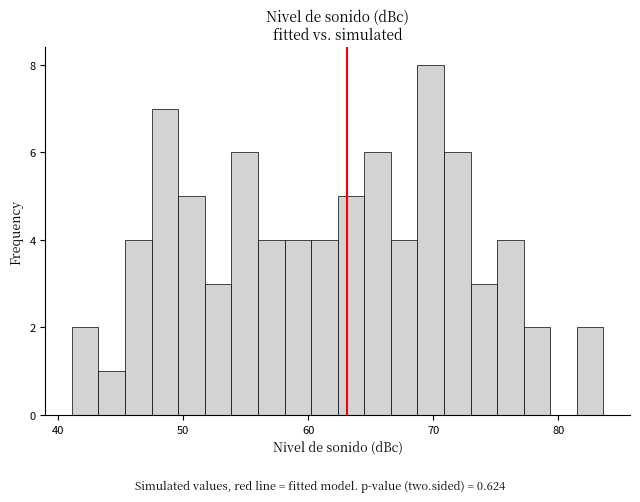

Around what value on the x-axis is the tallest bar? Give the approximate position of its centre, as read against the axis.

70